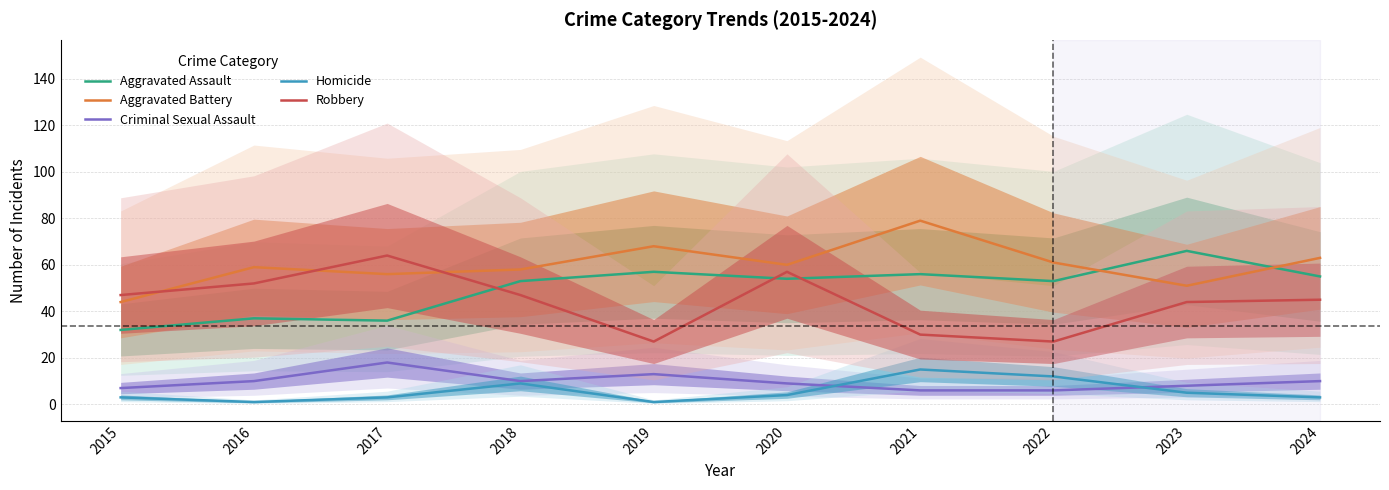

What is the spread (max minus min) of values at 2017?

61